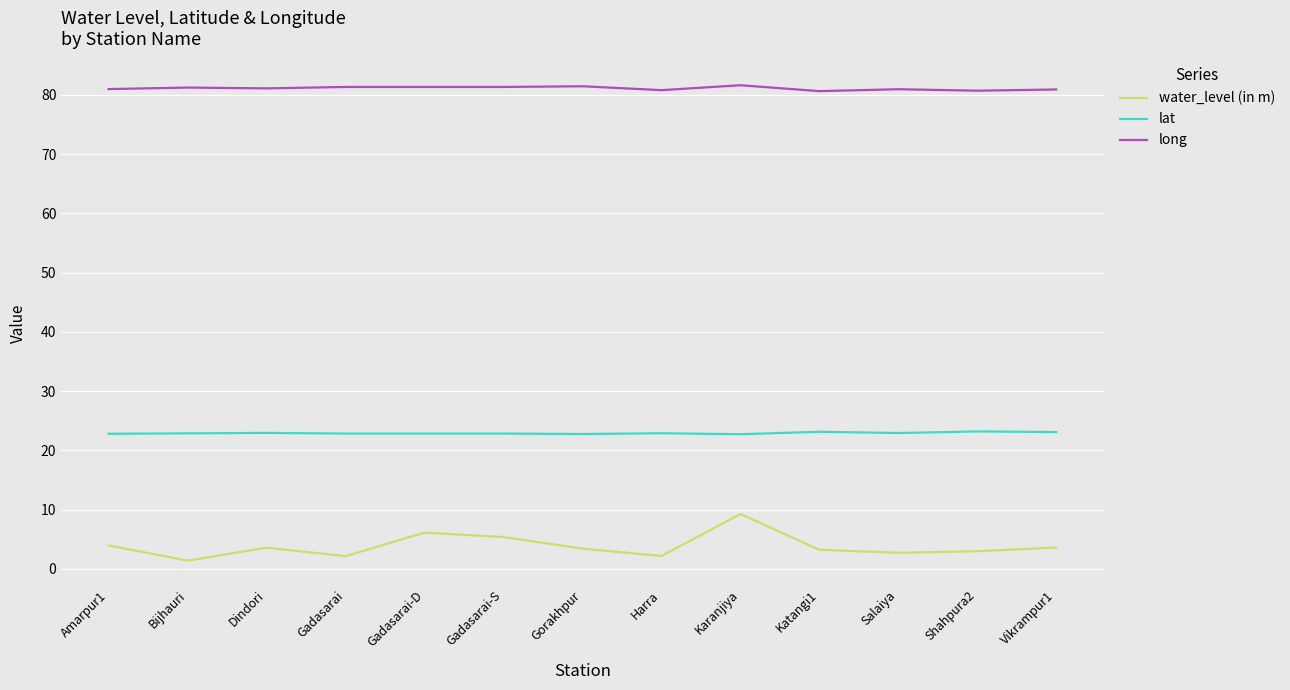

What position from the right is Dindori?

11